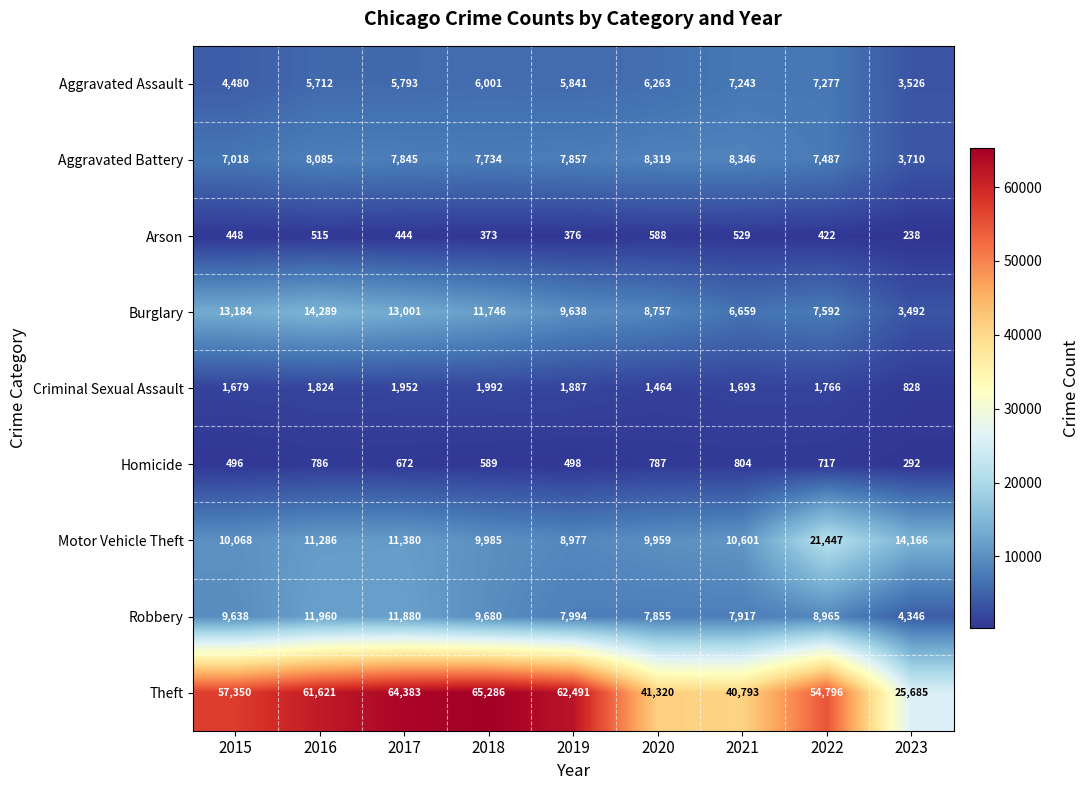

Rank the series at 2022 from highest to lowest value.

Theft, Motor Vehicle Theft, Robbery, Burglary, Aggravated Battery, Aggravated Assault, Criminal Sexual Assault, Homicide, Arson